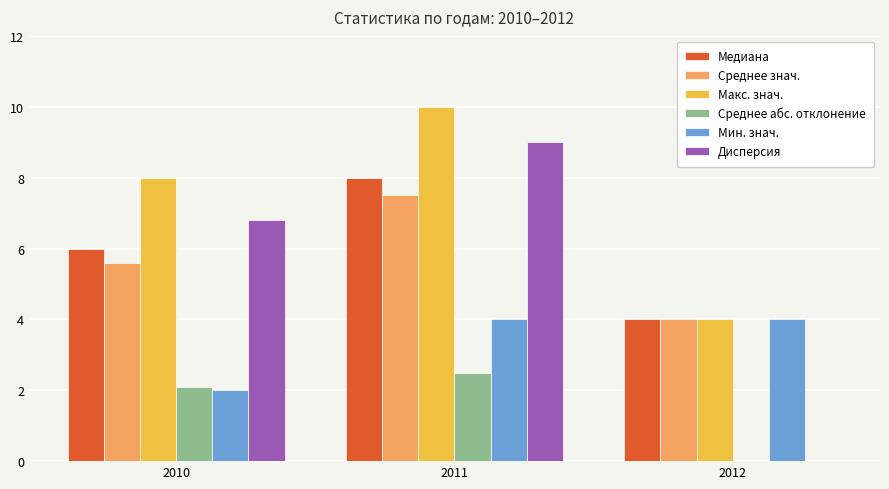

Are the bars horizontal?

No